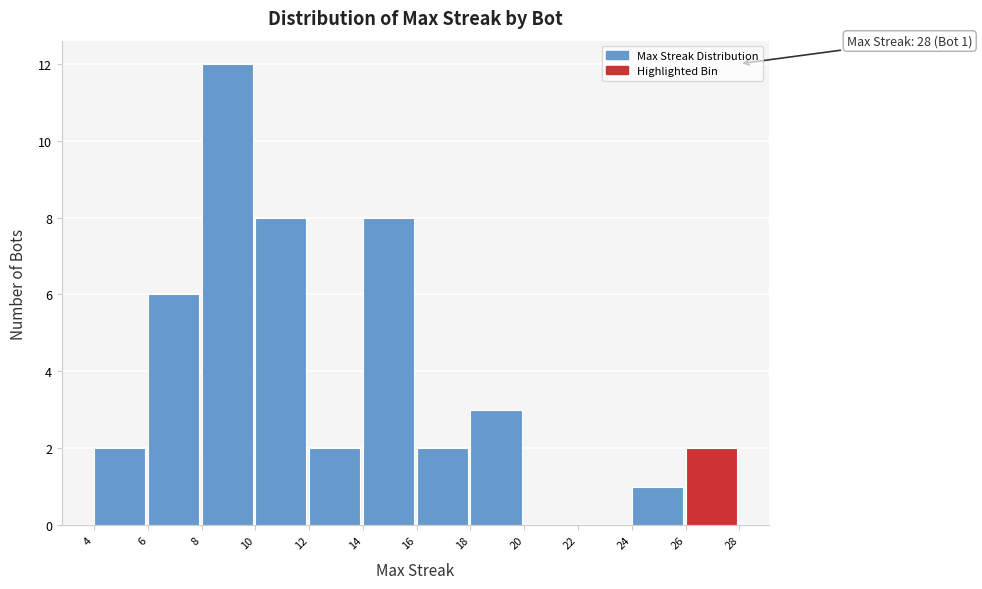

Over which range of the x-axis is the bar tallest?

8 to 10